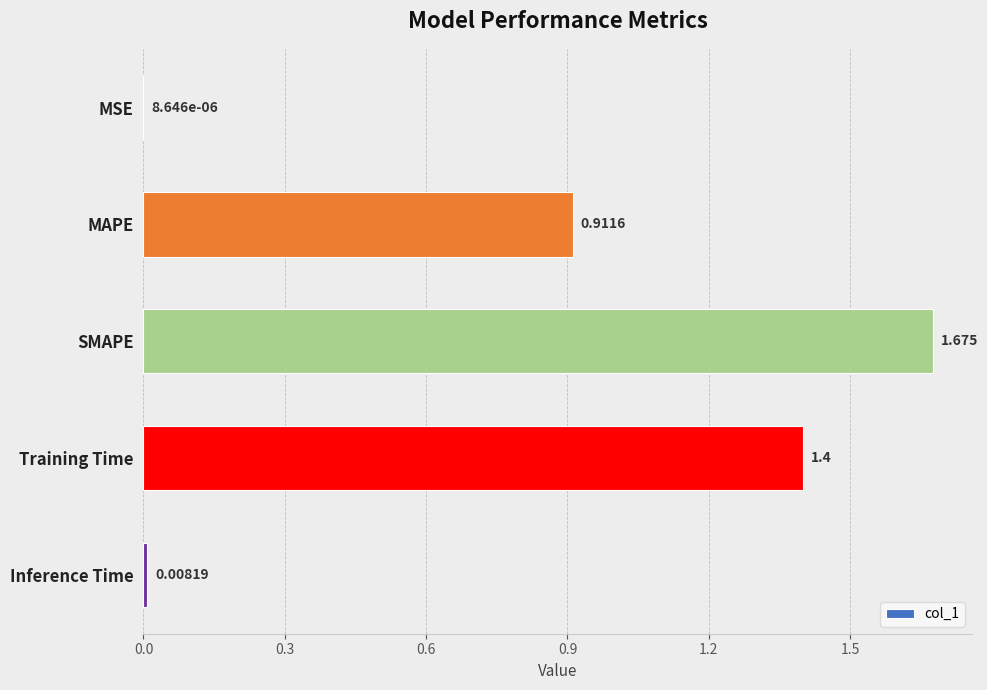

At which label is the value closest to 0?

MSE